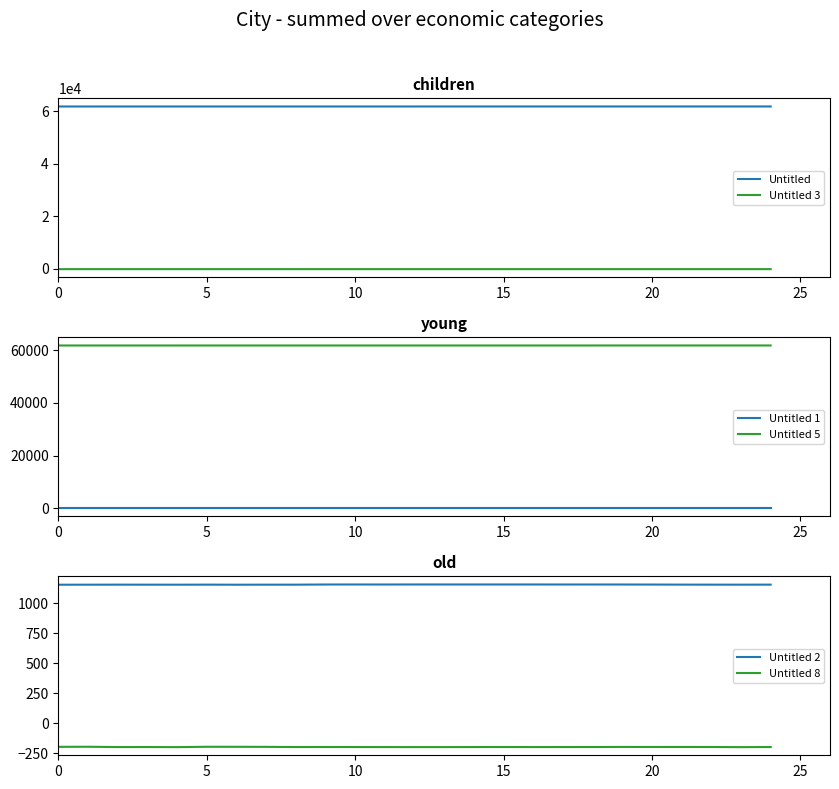

Is this an area chart (filled region under the line)?

No